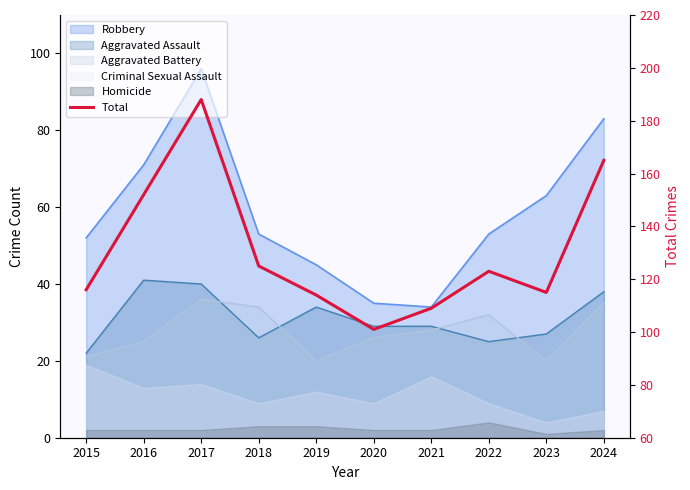

What is the difference between the values at 2024 and 2021?

56